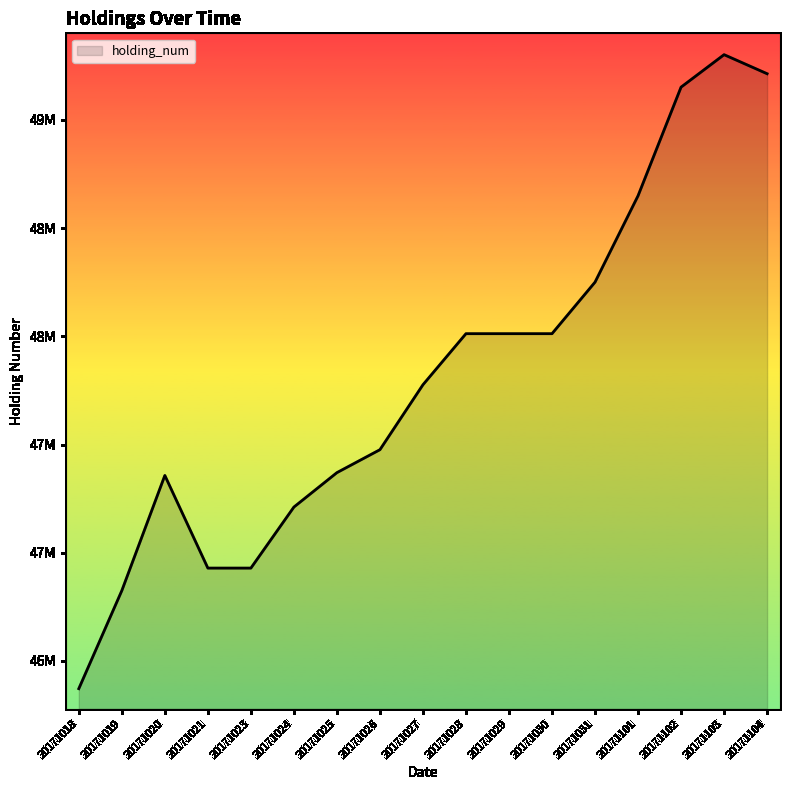

How many points are higher than both their immediate neighbors (excluding endpoints)?

2